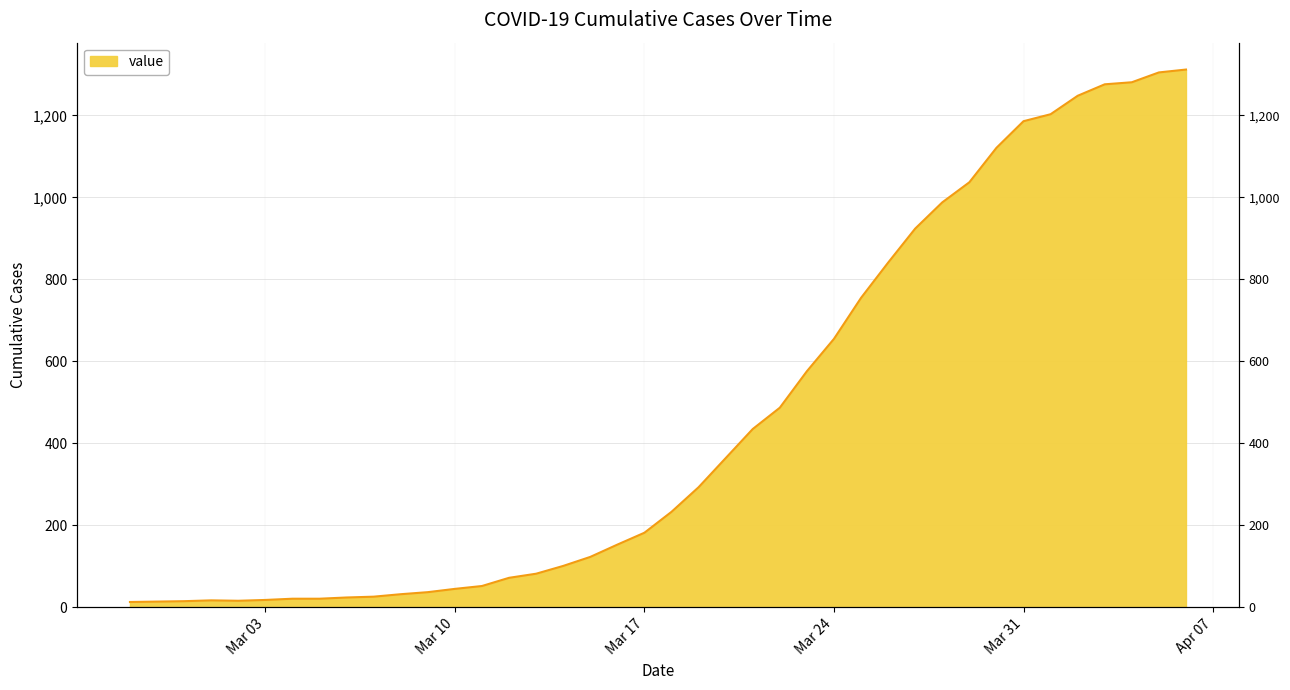

What value does the data have at 2020-03-08?

32